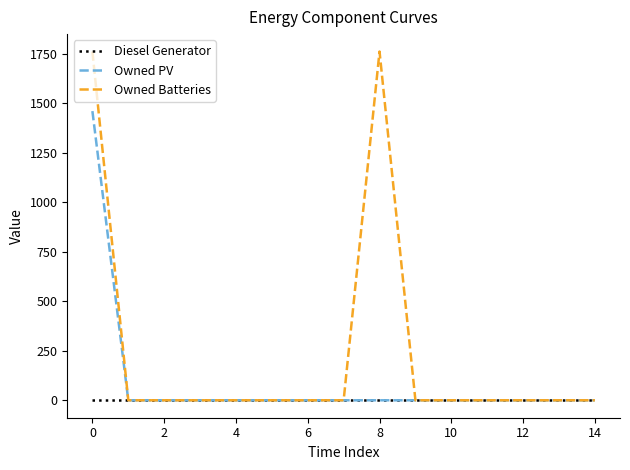

List the series in order of their overall mean, highest first.

Owned Batteries, Owned PV, Diesel Generator